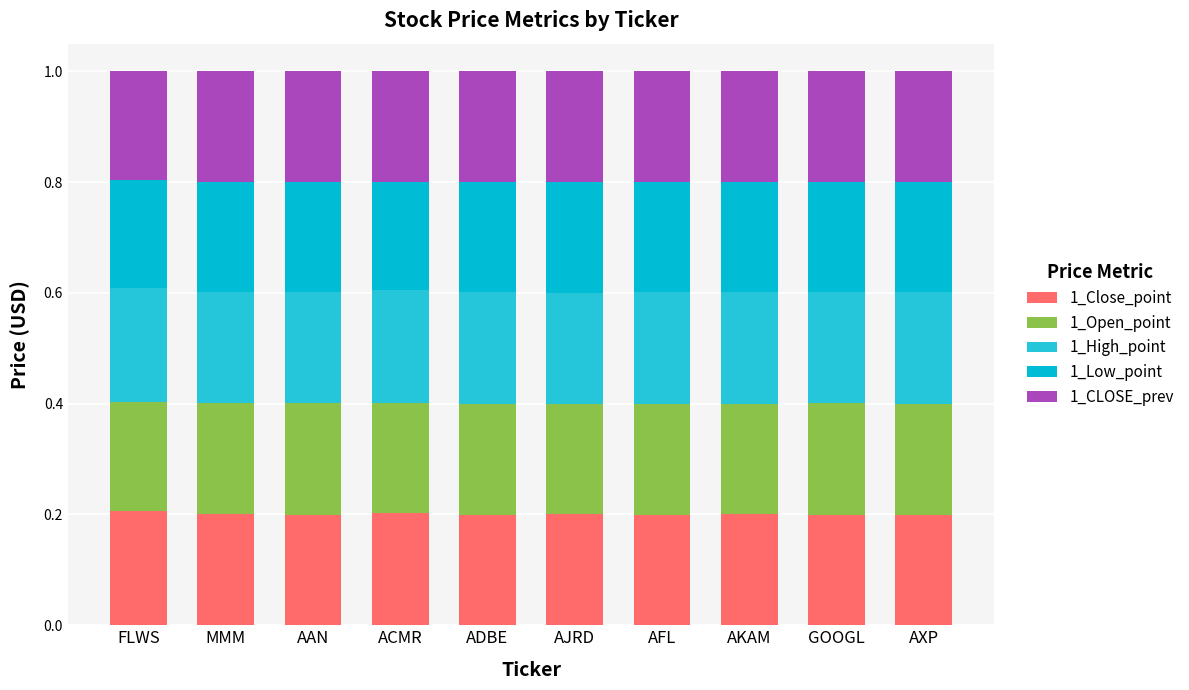

Rank the series by their maximum value, from highest to lowest.

1_High_point, 1_Close_point, 1_Open_point, 1_CLOSE_prev, 1_Low_point